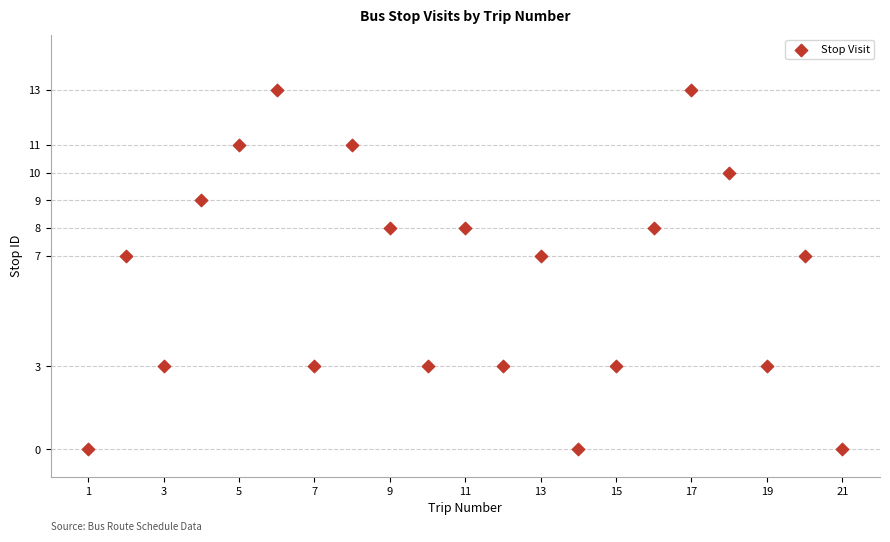

What is the range of X values (max minus min)?

20